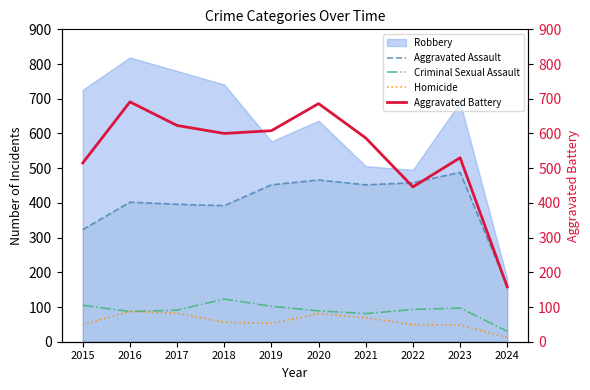

At which category does Homicide reach its first local valley?

2019